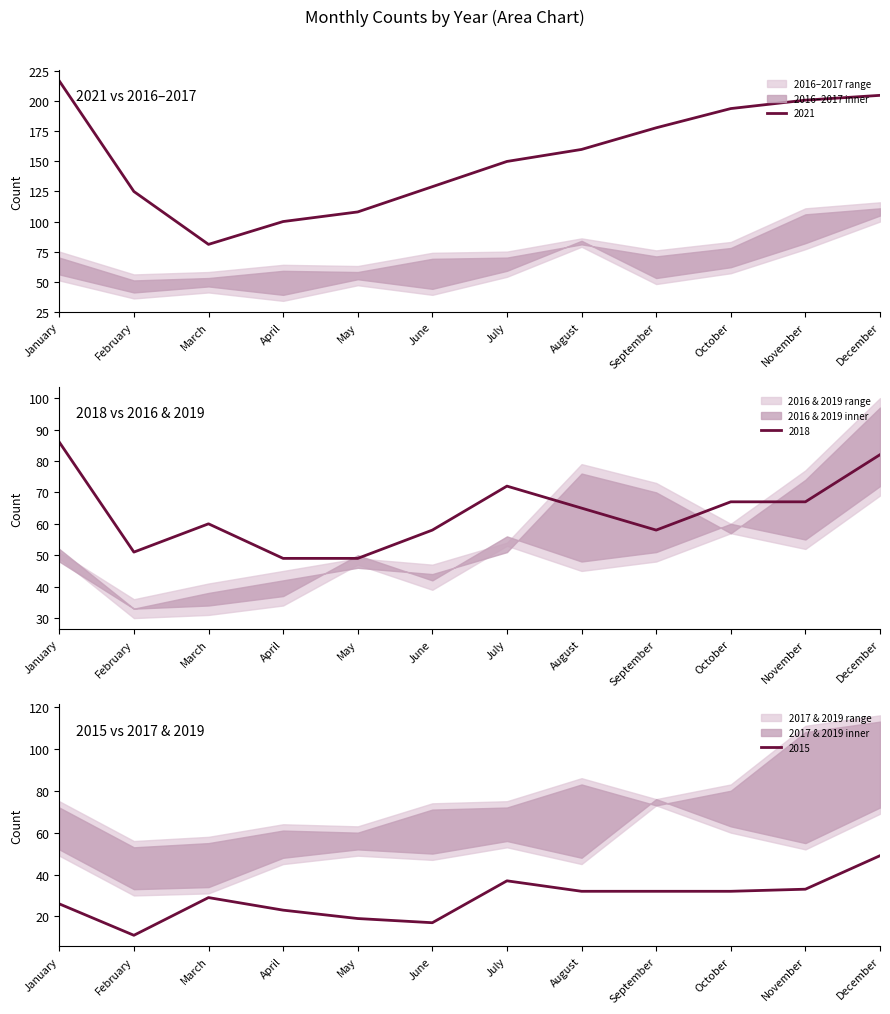

The value of 2015 at November is 59. True or false?

False